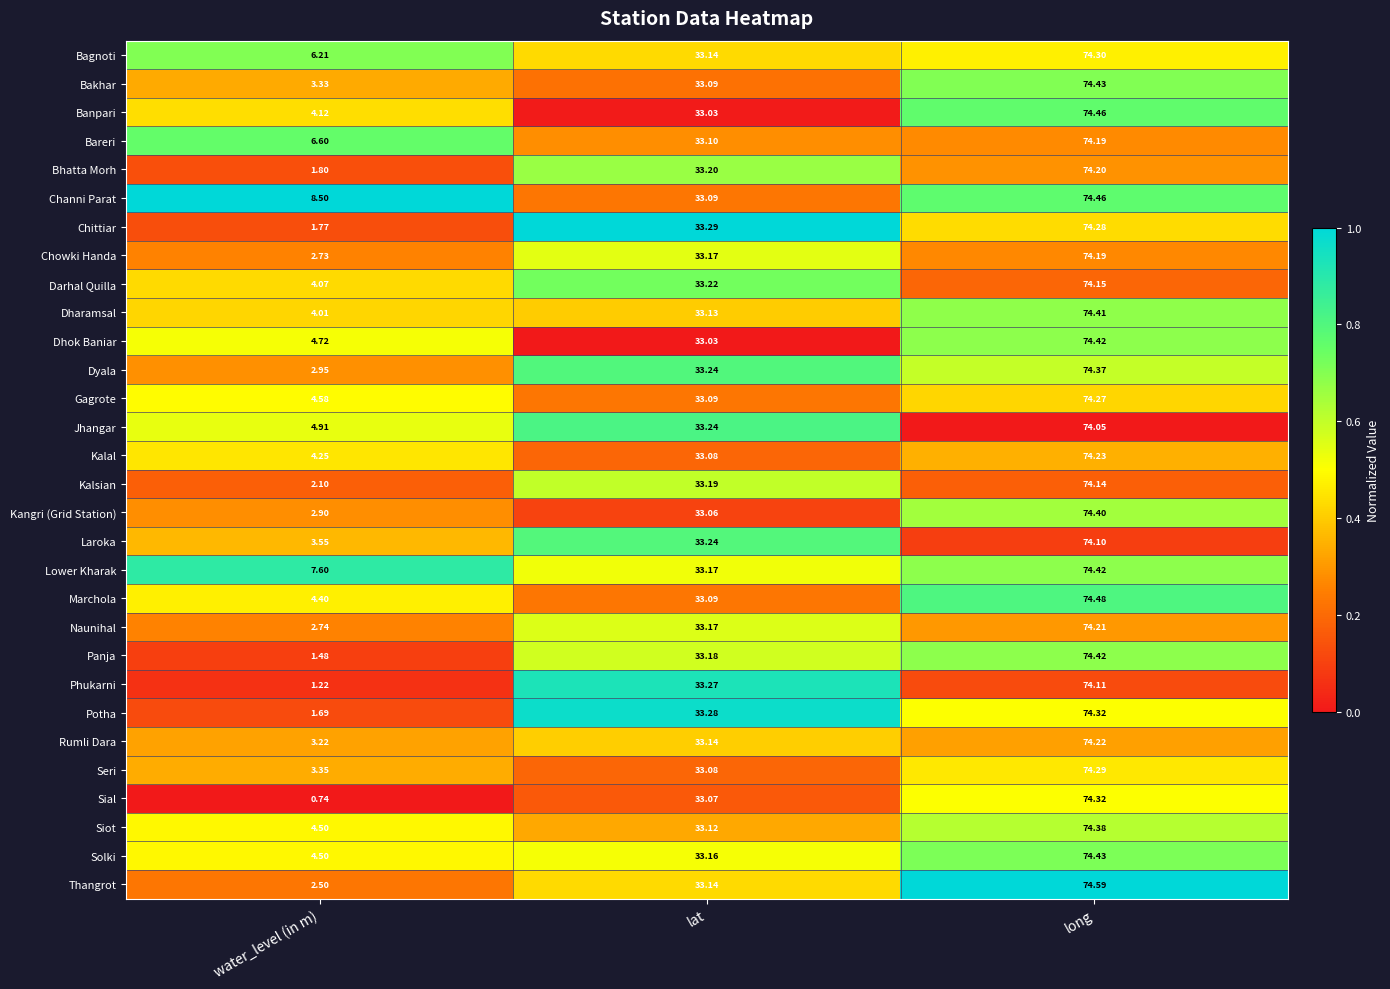

Where does the Bhatta Morh series first go above 33?

lat